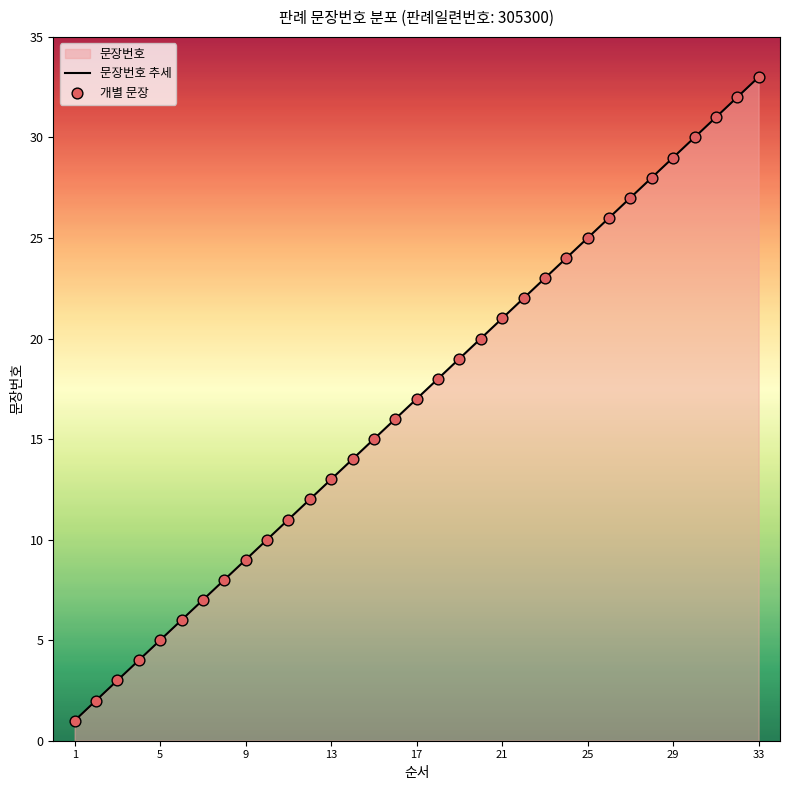

Which series has the largest Y range (max minus min)?

문장번호 추세